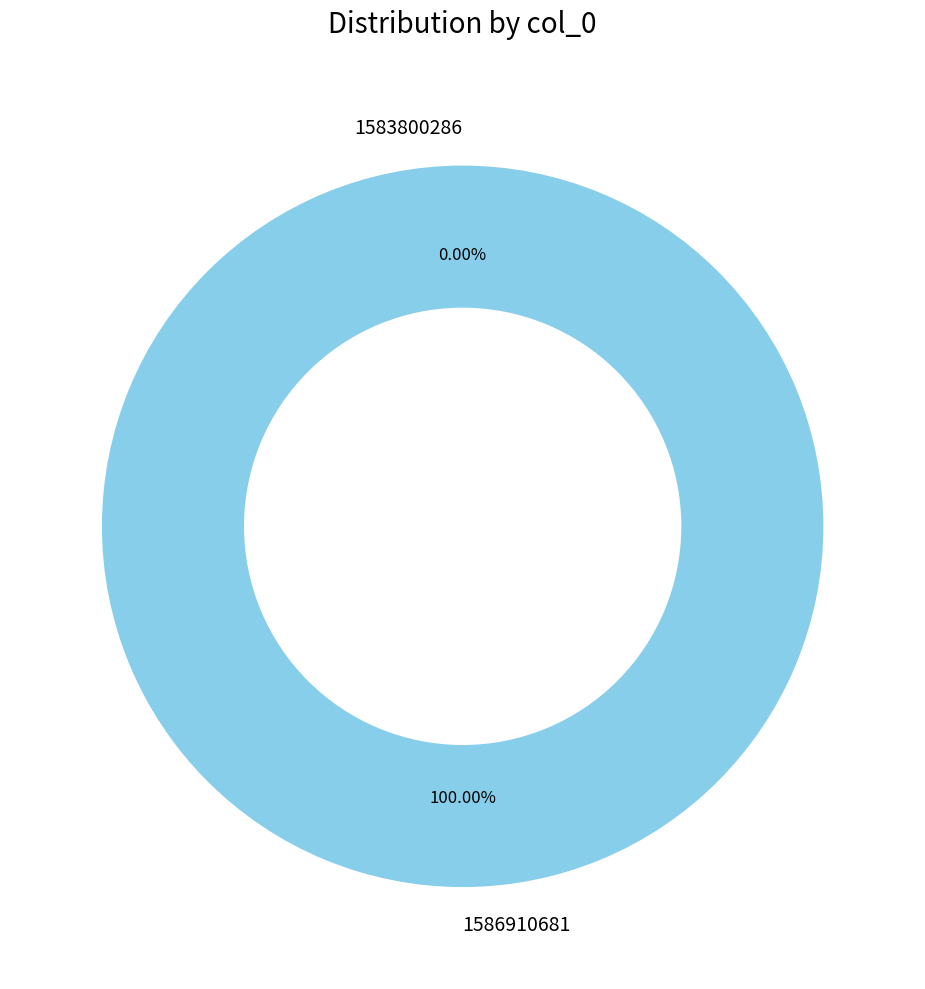

Between 1586910681 and 1583800286, which is larger?

1586910681